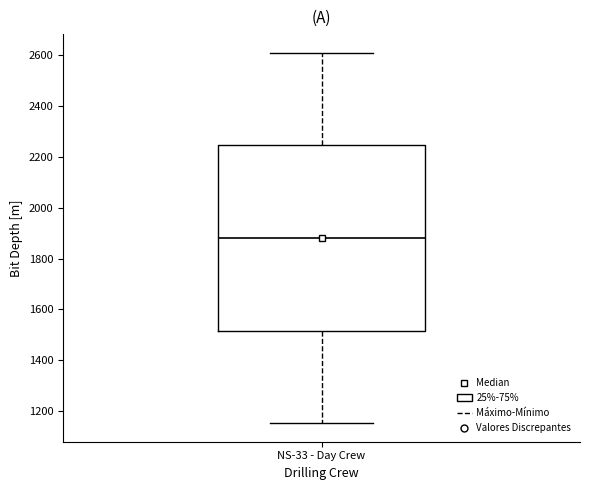

Where does the lower whisker of the box for NS-33 - Day Crew end on the y-axis? The values are not printed on the chart, so give them approximately, as read against the axis.

1160